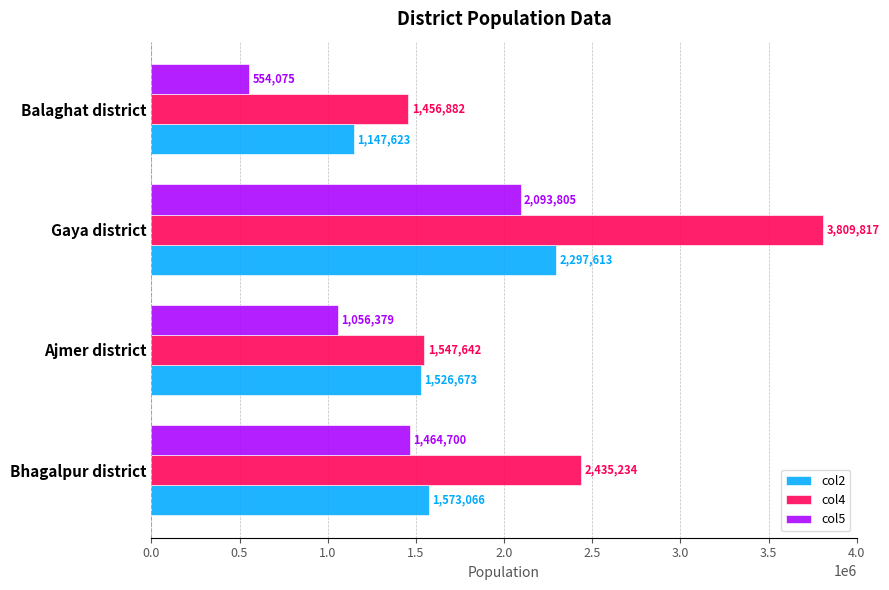

What is the maximum value for col5?

2093805